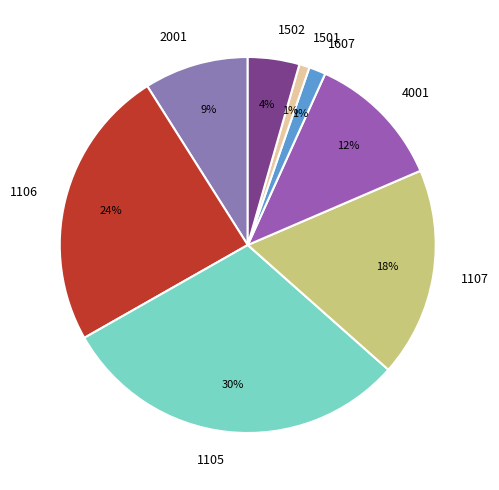

To the nearest percent, what is the average slice percentage?

12%